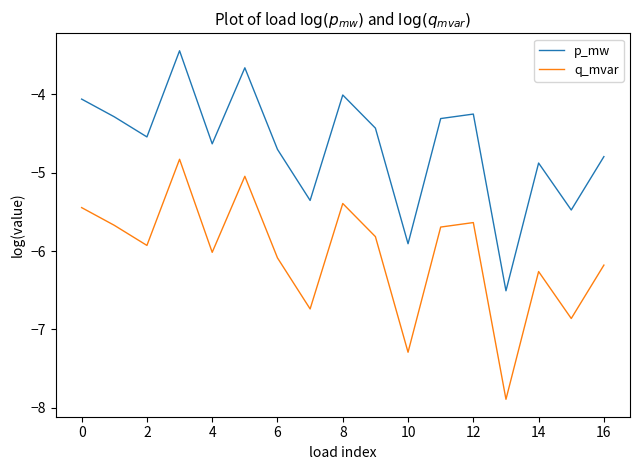

Which series has the largest total across all categories?

p_mw